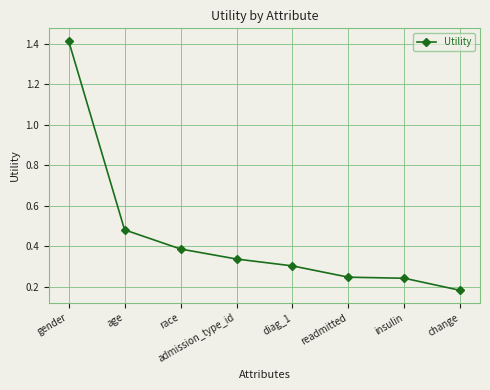

What position from the left is diag_1?

5